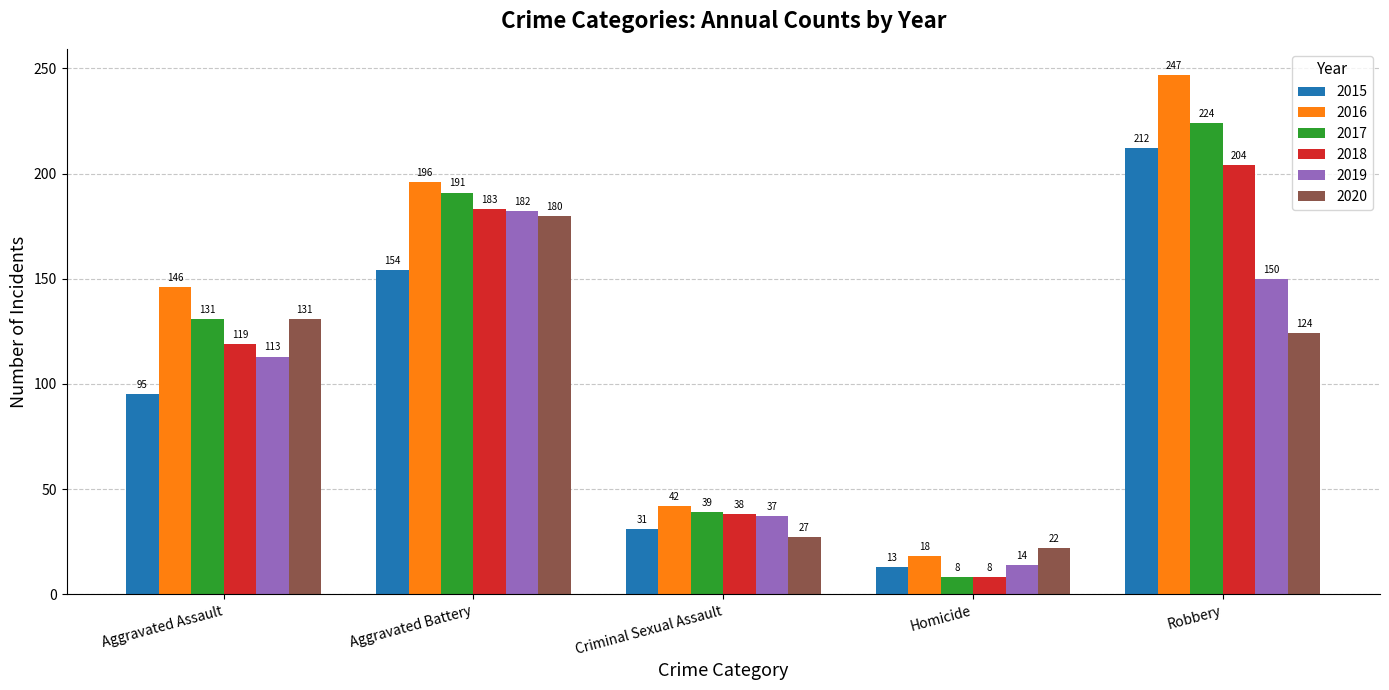

How many series are shown in this chart?

6